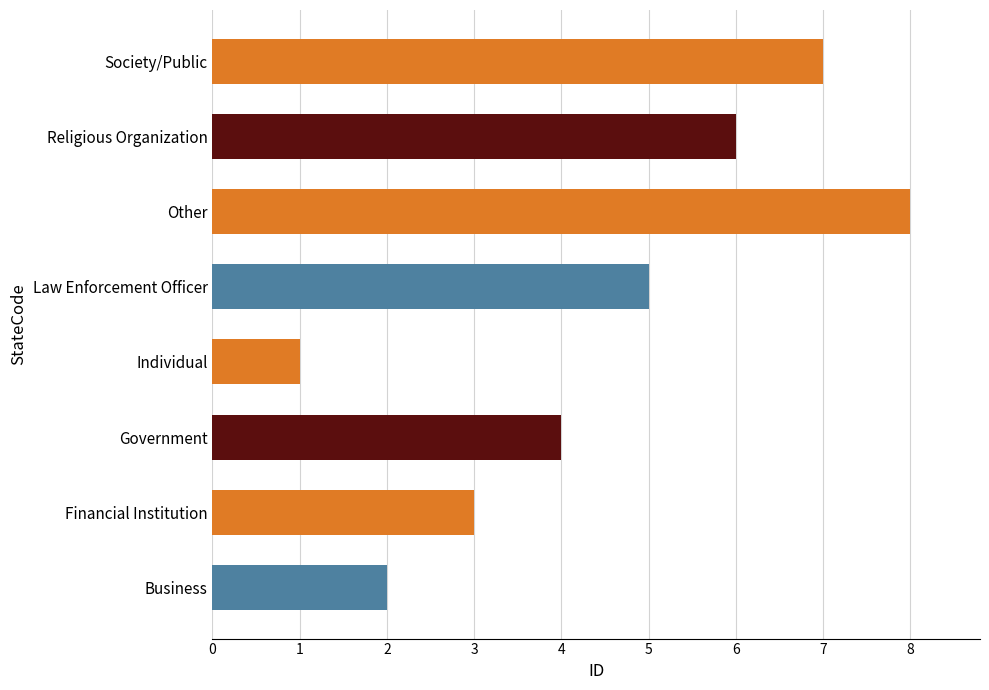

The value at Law Enforcement Officer is 7. True or false?

False